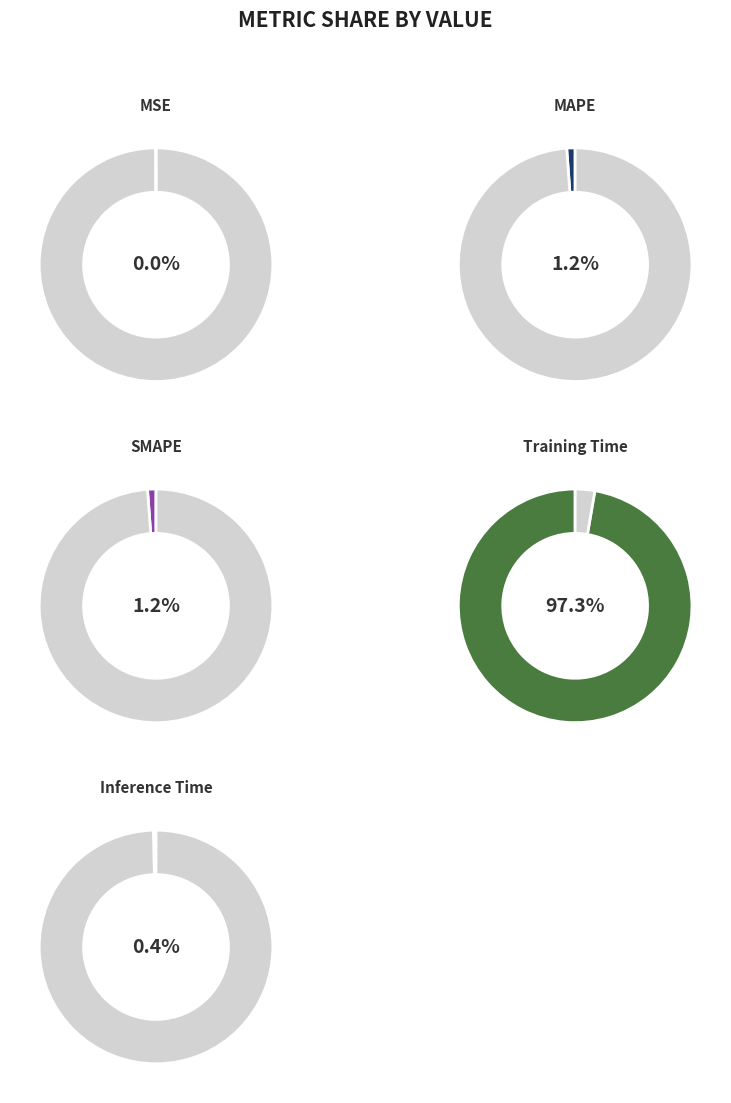

To the nearest percent, what portion does Training Time represent?

97%